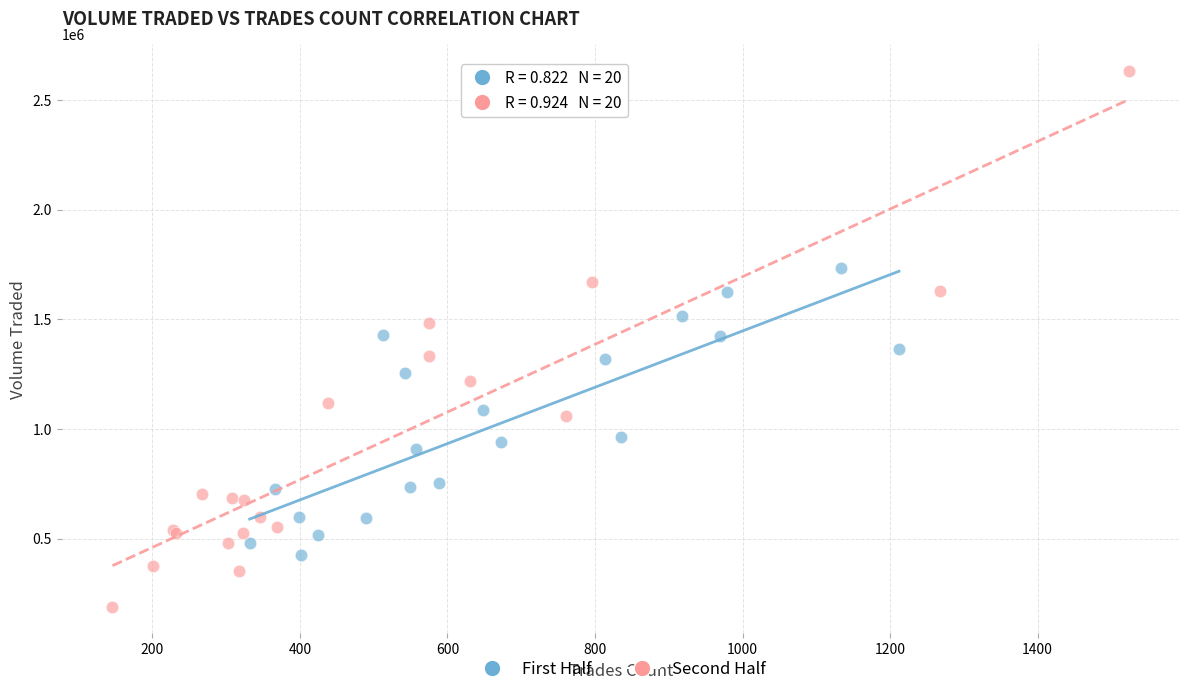

Which series has the widest spread of Y values?

Second Half